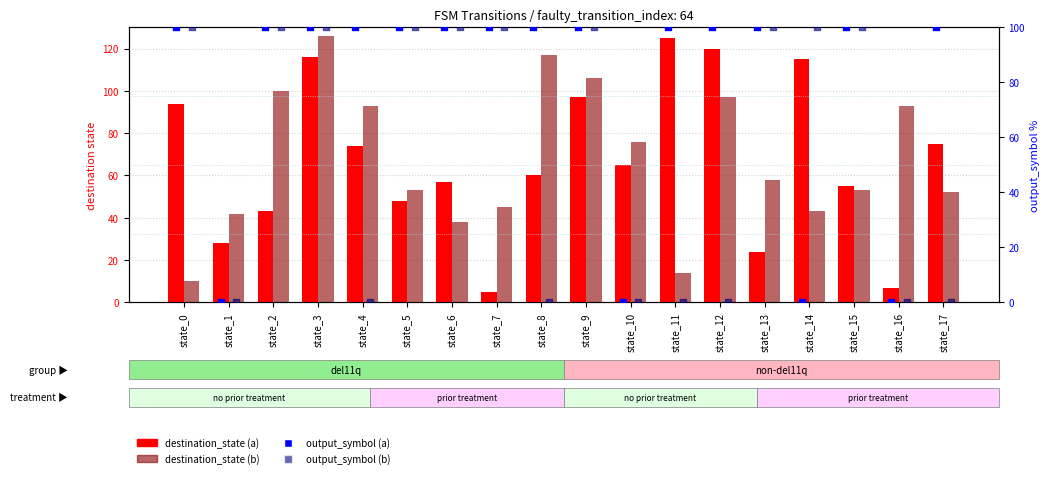

Is the value of output_symbol (b) at state_6 greater than the value of output_symbol (a) at state_6?

No